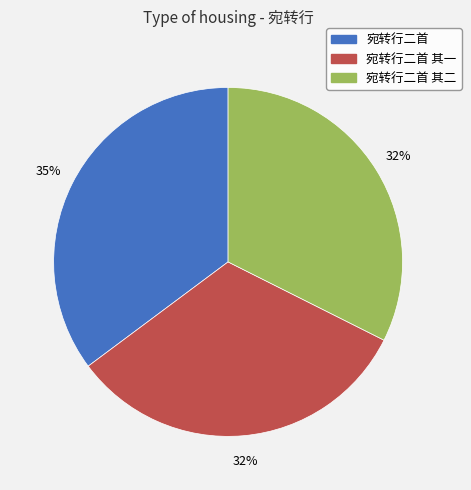

To the nearest percent, what is the average slice percentage?

33%